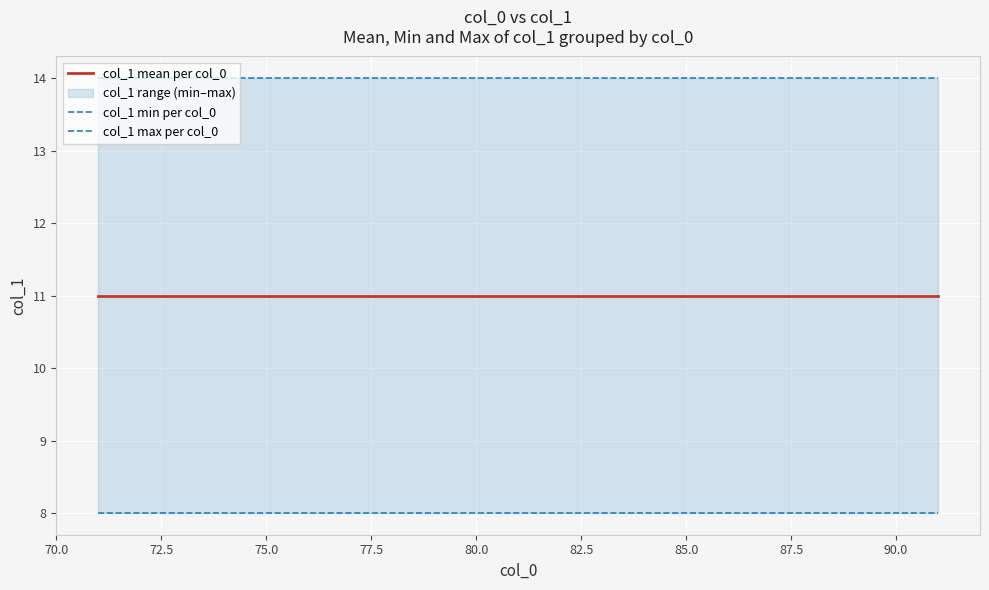

Does the chart display data point markers on the line(s)?

No